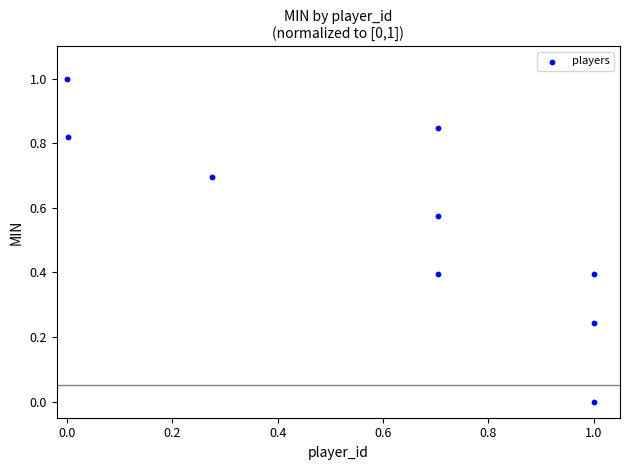

What is the range of X values (max minus min)?

1.0